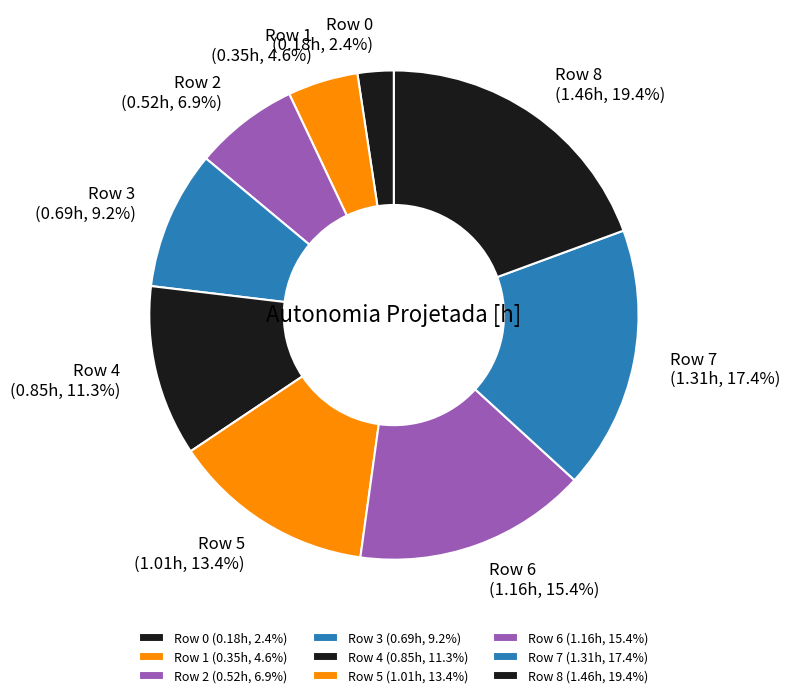

Which has a higher value, Row 6 or Row 7?

Row 7